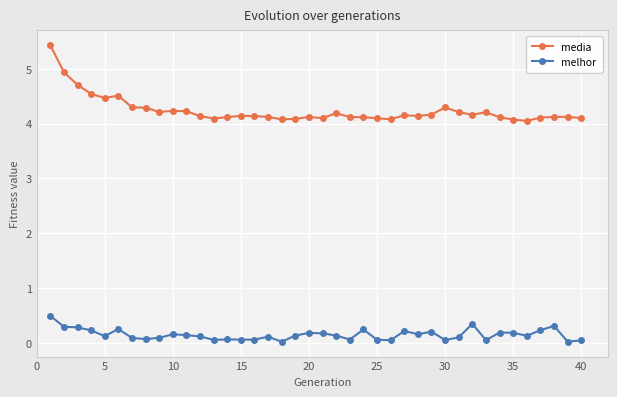

Which series has the widest spread of values?

media